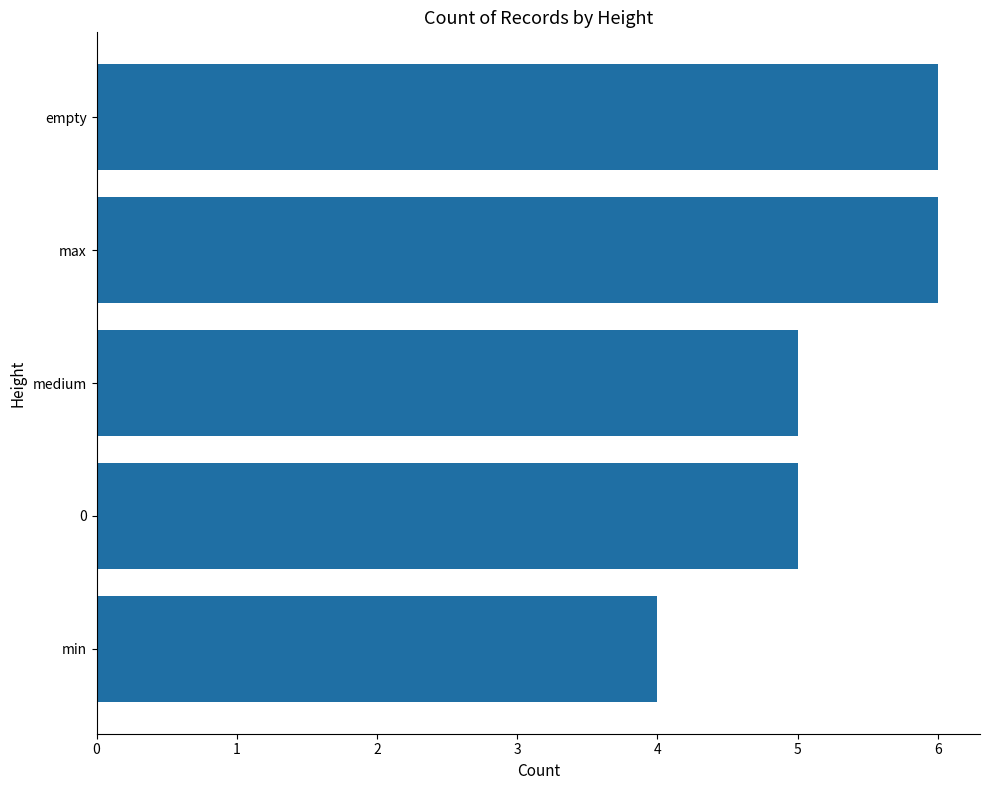

The value at 0 is 2. True or false?

False